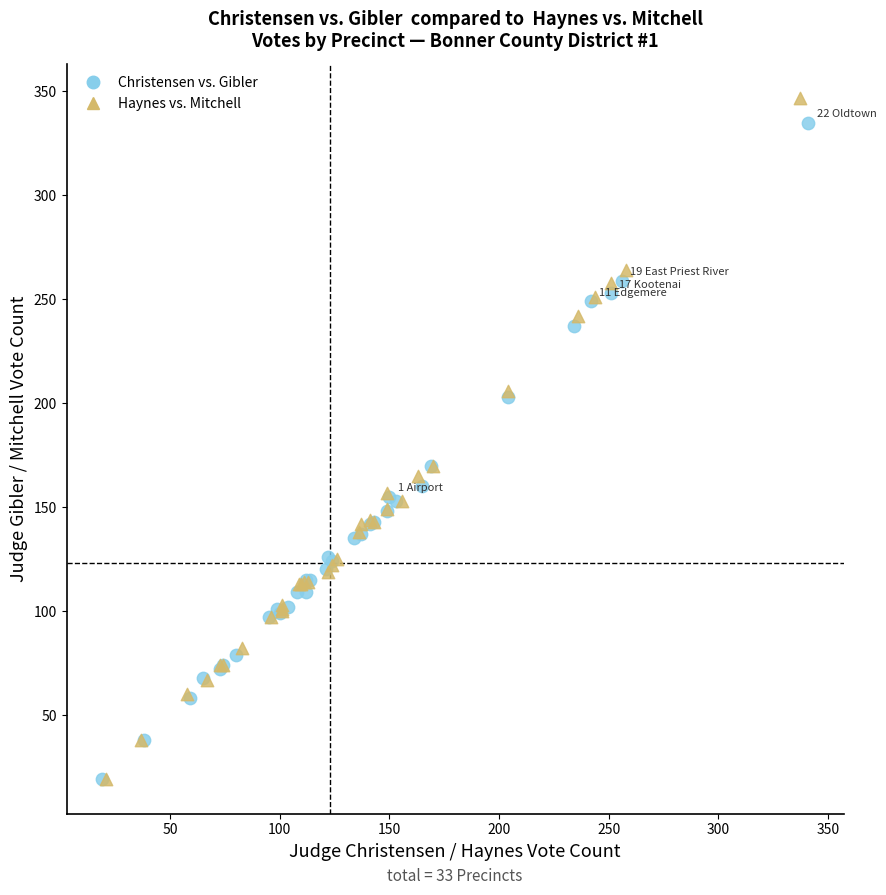

What are all the series names shown in the legend?

Christensen vs. Gibler, Haynes vs. Mitchell